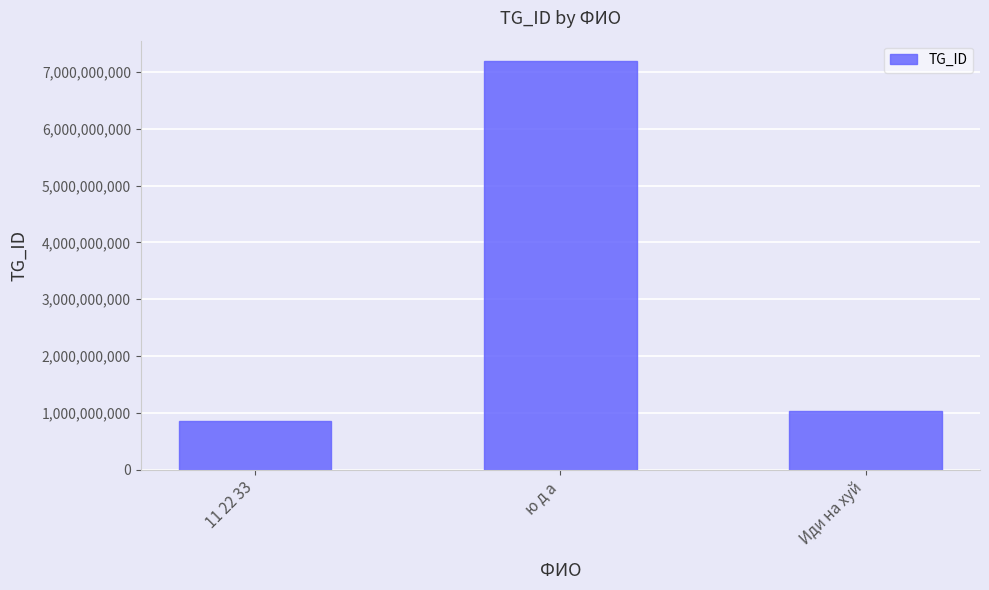

The chart shows a value of 616797392 at Иди на хуй. True or false?

False